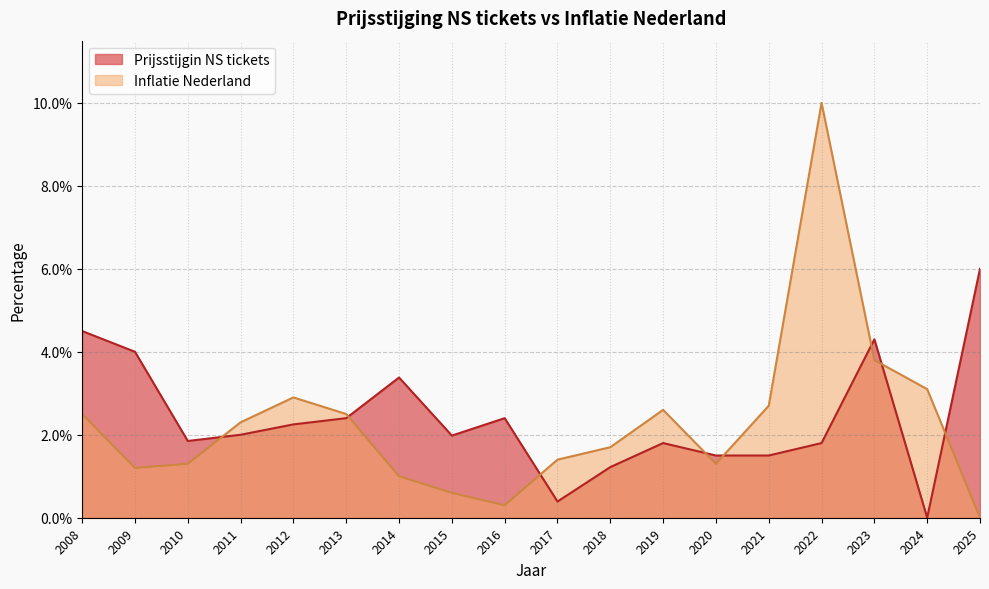

Reading left to right, extract all data points from this chart.

Inflatie Nederland: 0.0	0.0	0.0	0.0	0.0	0.0	0.0	0.0	0.0	0.0	0.0	0.0	0.0	0.0	0.1	0.0	0.0	0.0
Prijsstijgin NS tickets: 0.0	0.0	0.0	0.0	0.0	0.0	0.0	0.0	0.0	0.0	0.0	0.0	0.0	0.0	0.0	0.0	0.0	0.1